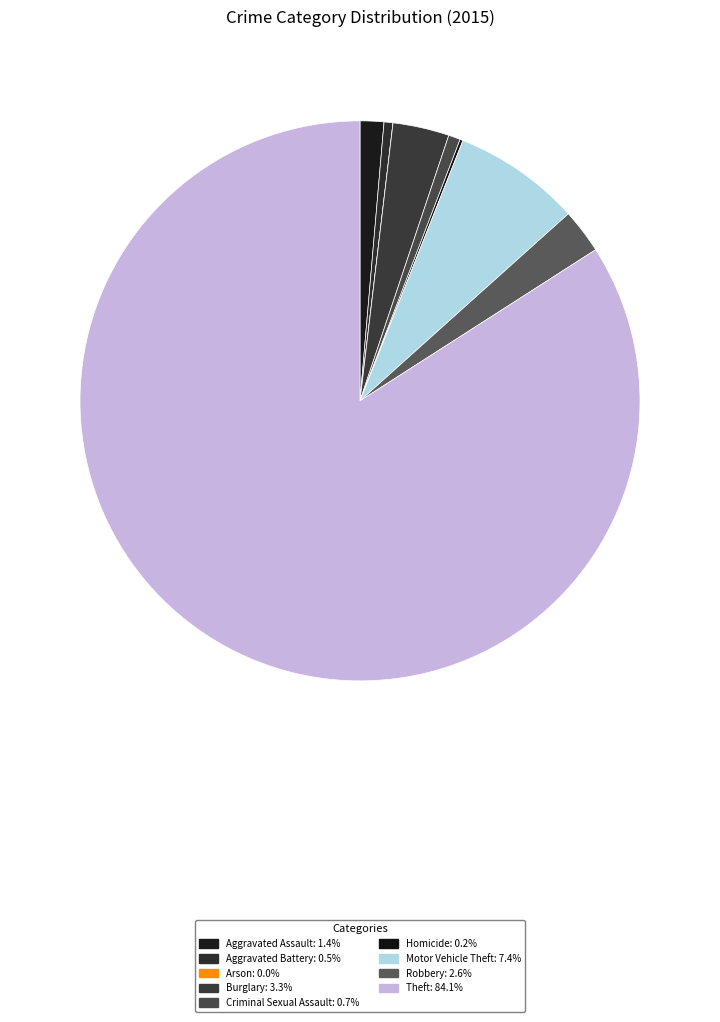

To the nearest percent, what percentage of the pie is Theft?

84%